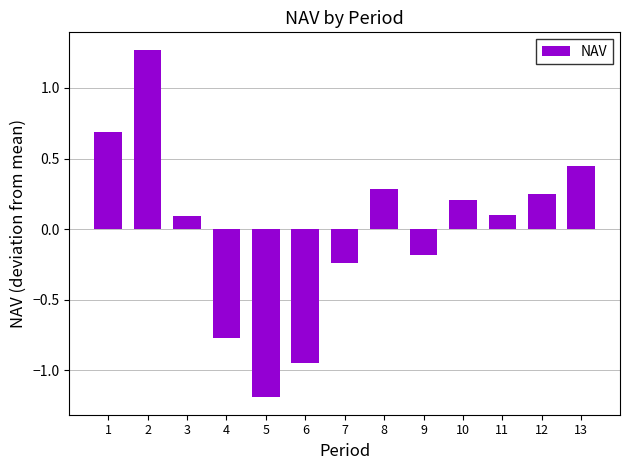

Does the chart contain any negative values?

Yes